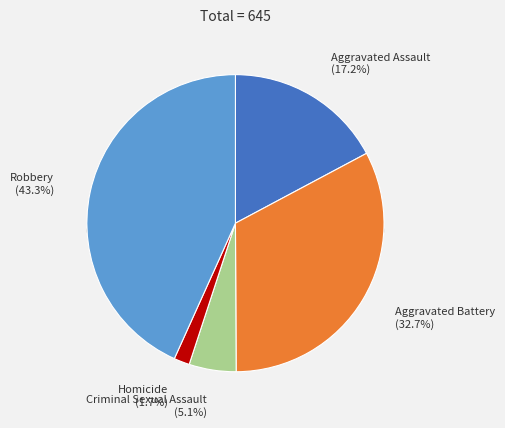

Which category has the biggest portion of the pie?

Robbery